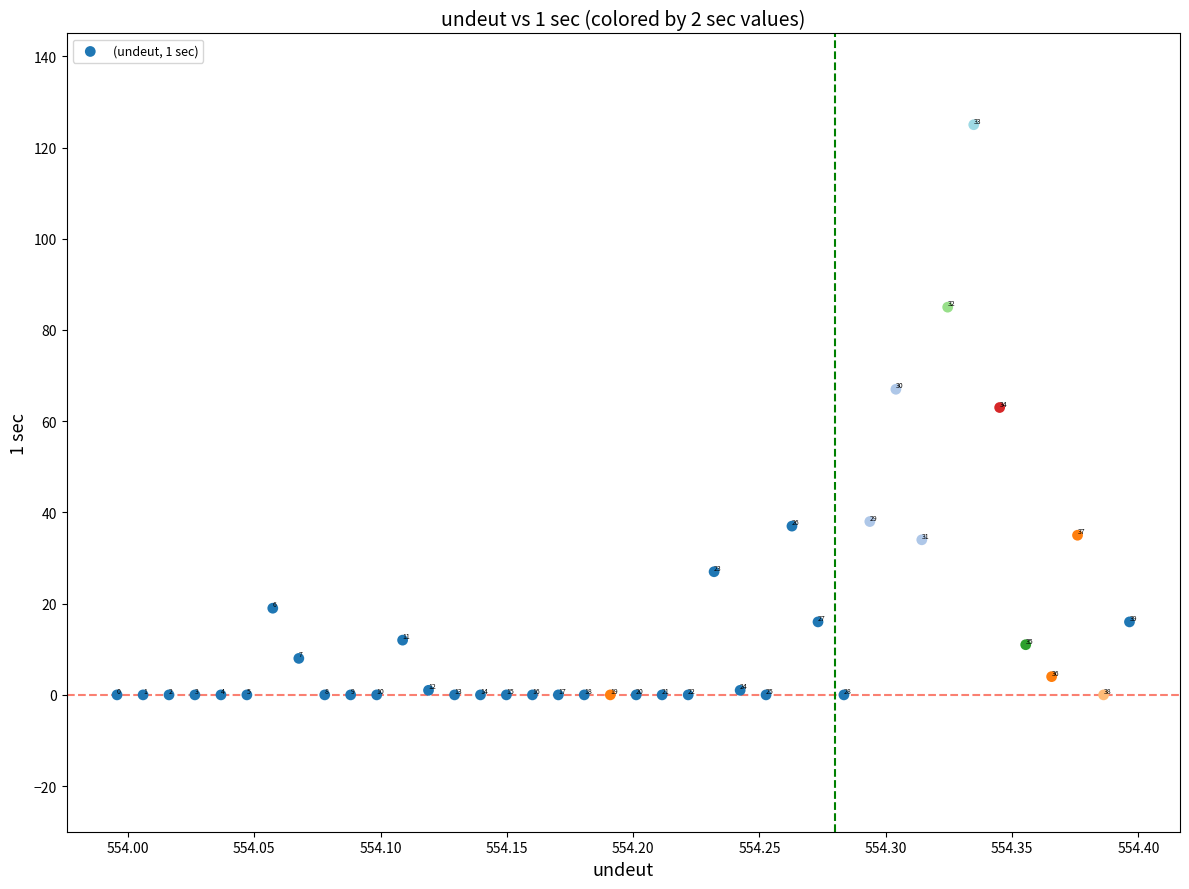

What Y value in the scatter plot is closest to 62?

63